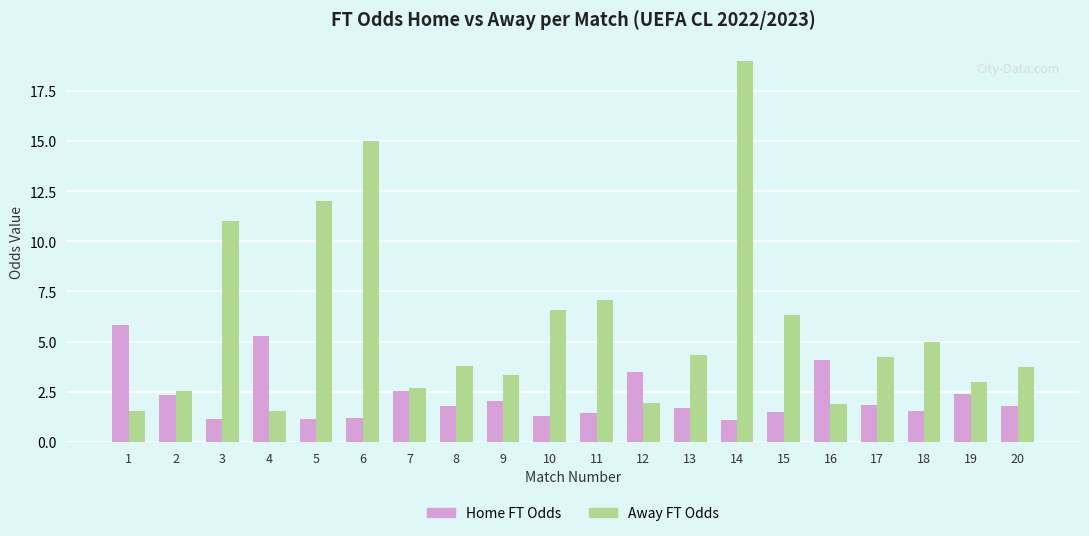

What is the total value across all series at 9?

5.4